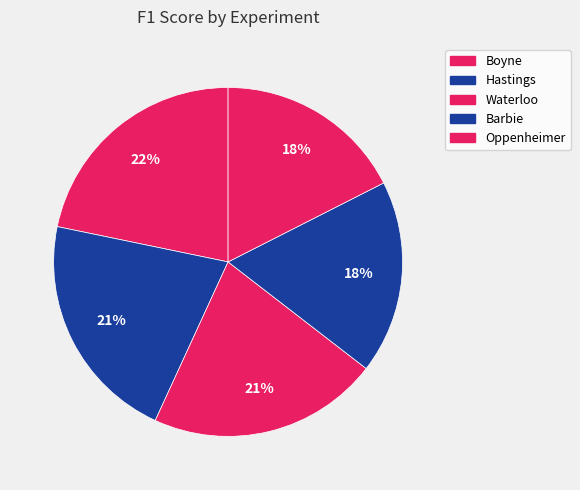

Rank the categories by value from highest to lowest.

Boyne, Hastings, Waterloo, Barbie, Oppenheimer